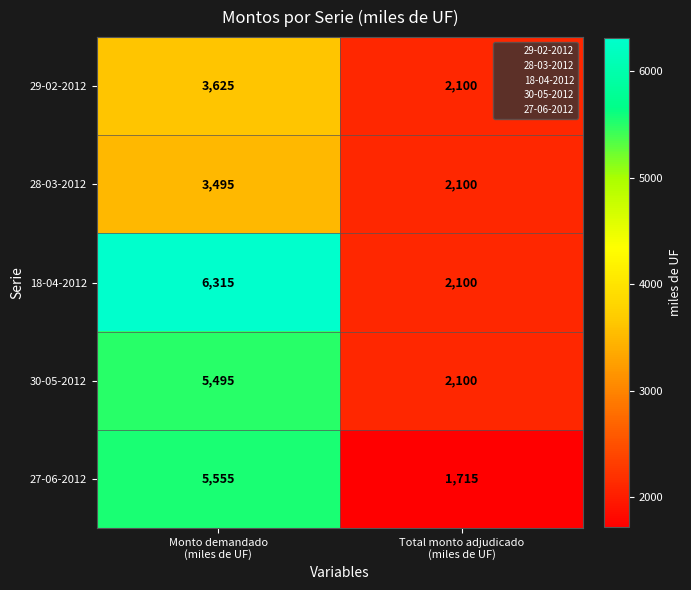

Rank the series at Monto demandado
(miles de UF) from highest to lowest value.

18-04-2012, 27-06-2012, 30-05-2012, 29-02-2012, 28-03-2012